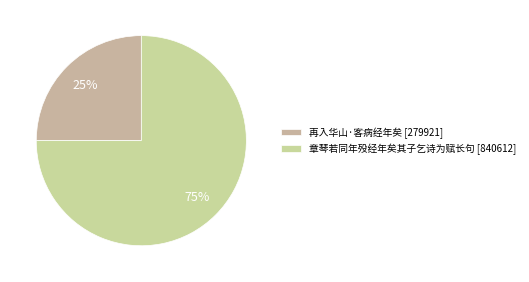

To the nearest percent, what percentage of the pie is 再入华山·客病经年矣?

25%